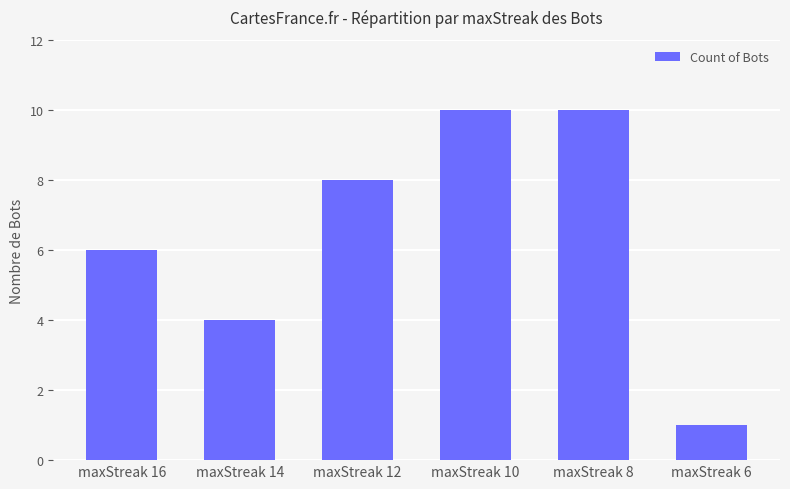

What is the change in value from maxStreak 8 to maxStreak 6?

-9